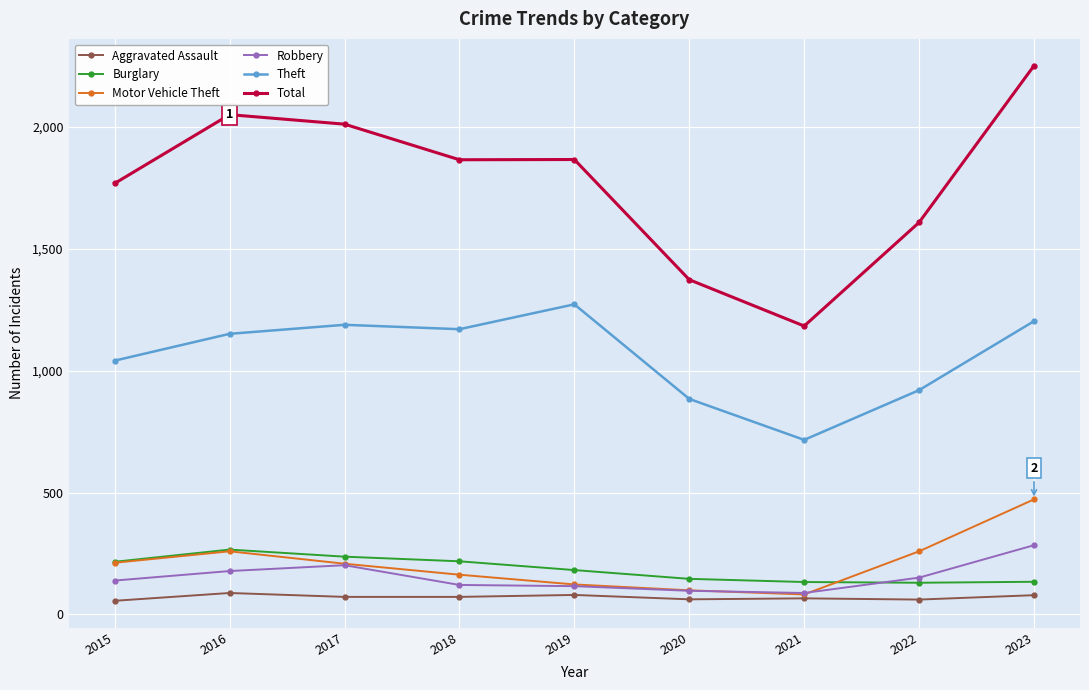

What is the sum of the Theft values at 2023 and 2020?

2087